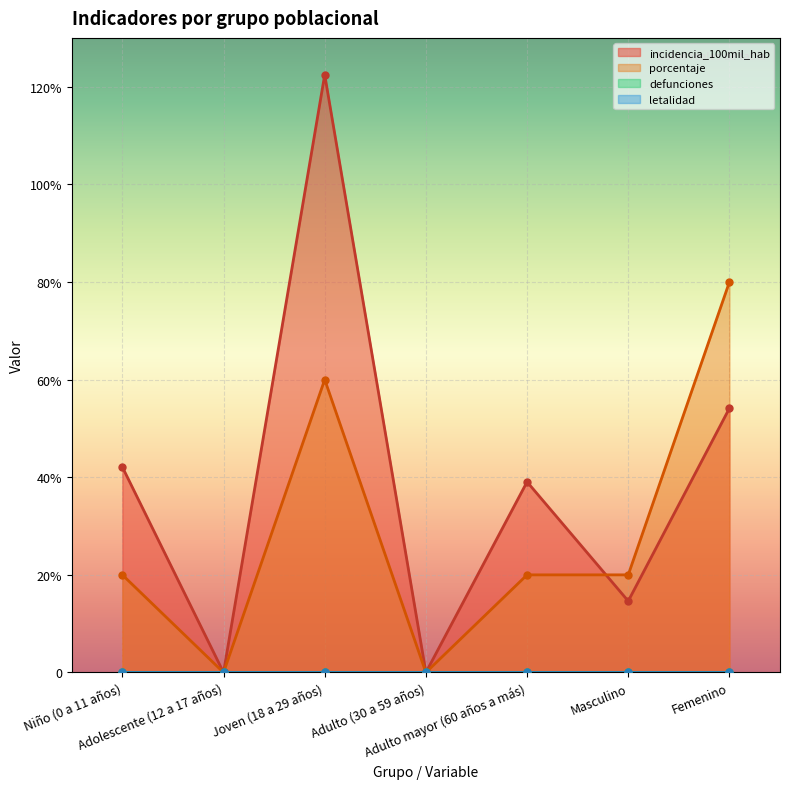

Which series ends up on top after the final intersection of incidencia_100mil_hab and porcentaje?

porcentaje